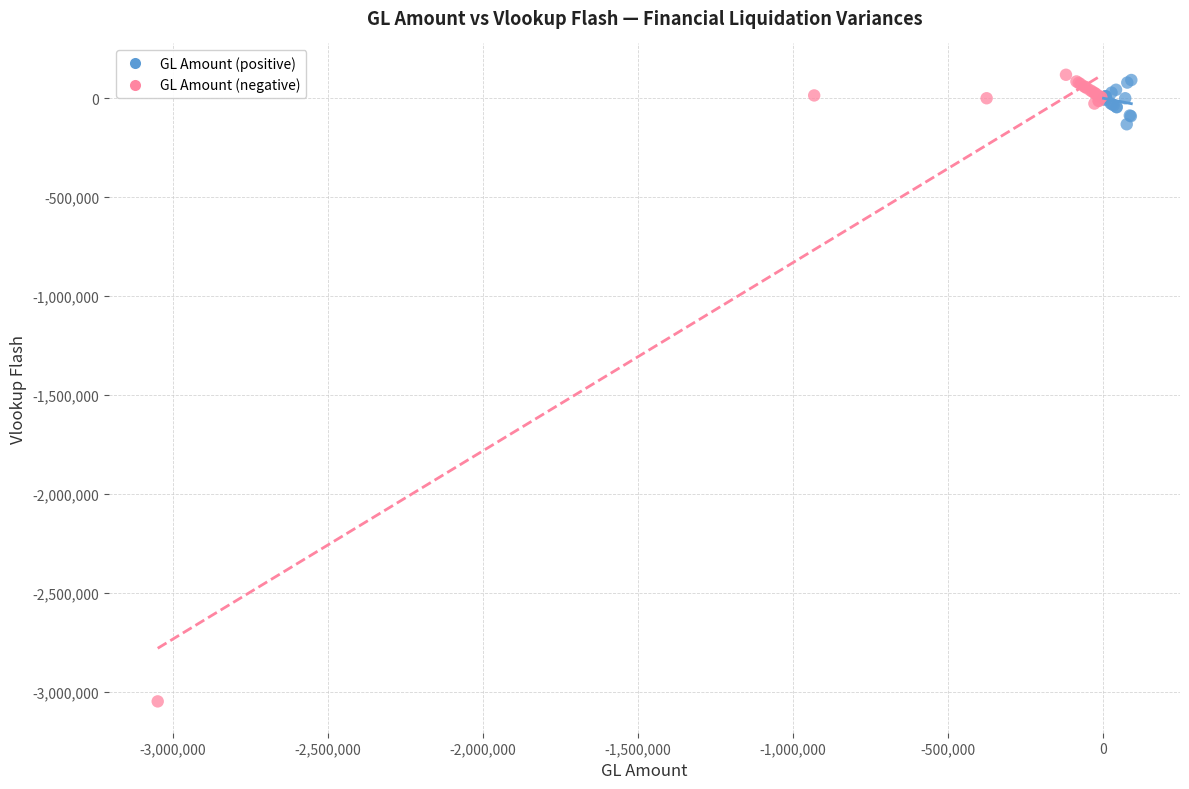

Which series contains the lowest Y value?

GL Amount (negative)